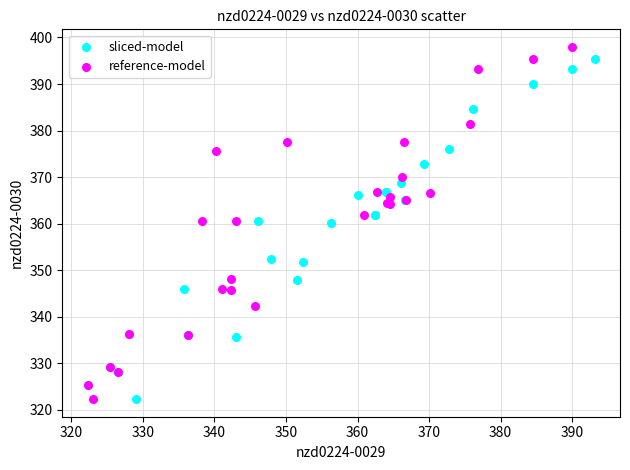

Which series has the largest Y range (max minus min)?

reference-model